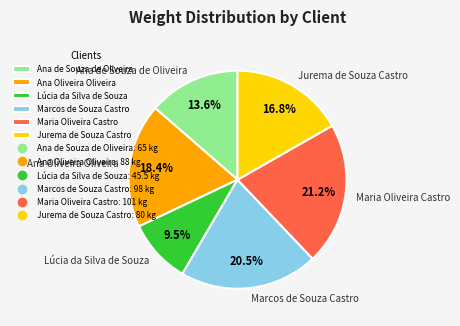

How many slices are in this pie chart?

6